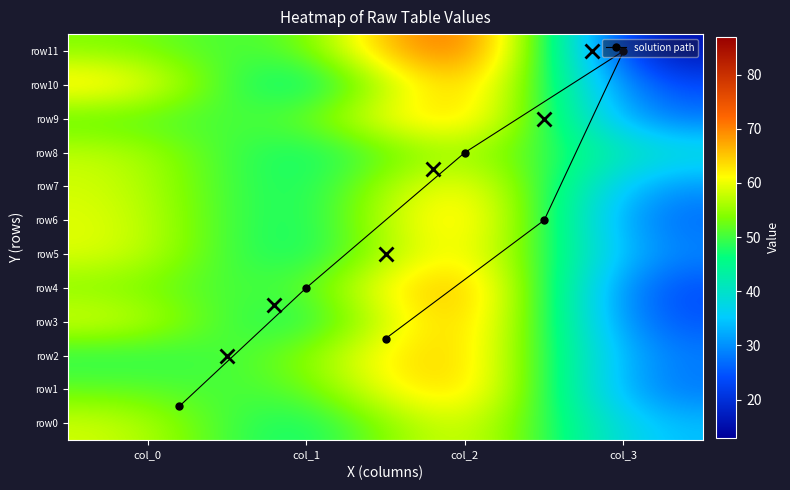

Rank the series at col_2 from highest to lowest value.

row11, row4, row10, row3, row6, row1, row9, row2, row5, row7, row0, row8